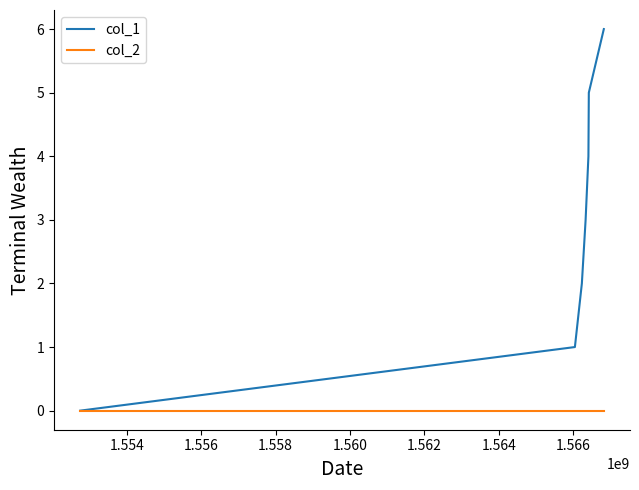

Rank the series by their average value, from lowest to highest.

col_2, col_1